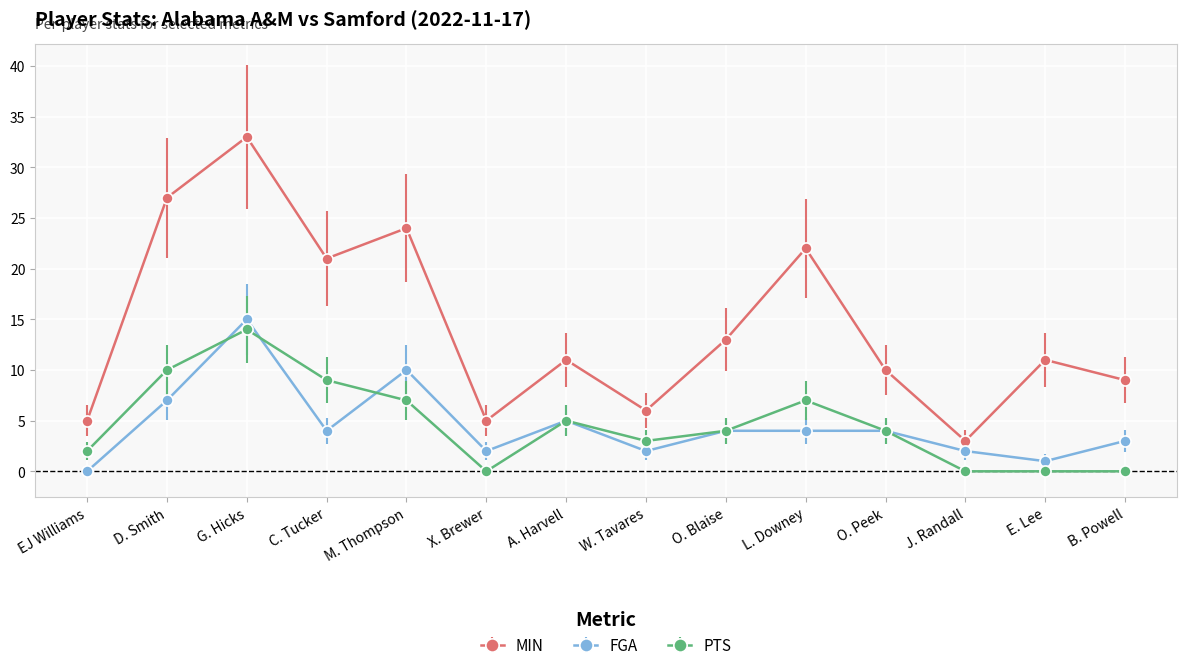

At which category does FGA reach its first local valley?

C. Tucker